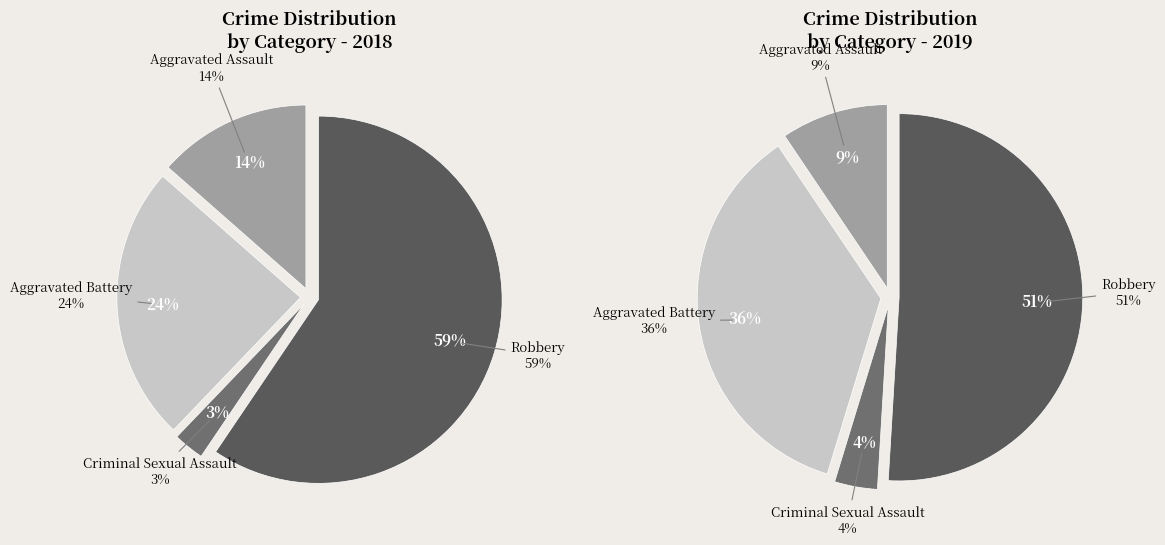

To the nearest percent, what is the average slice percentage?

25%